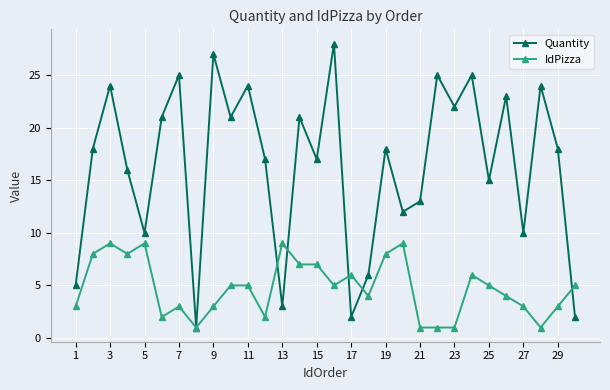

What is the value of the Quantity point at the 13th from the left?

3